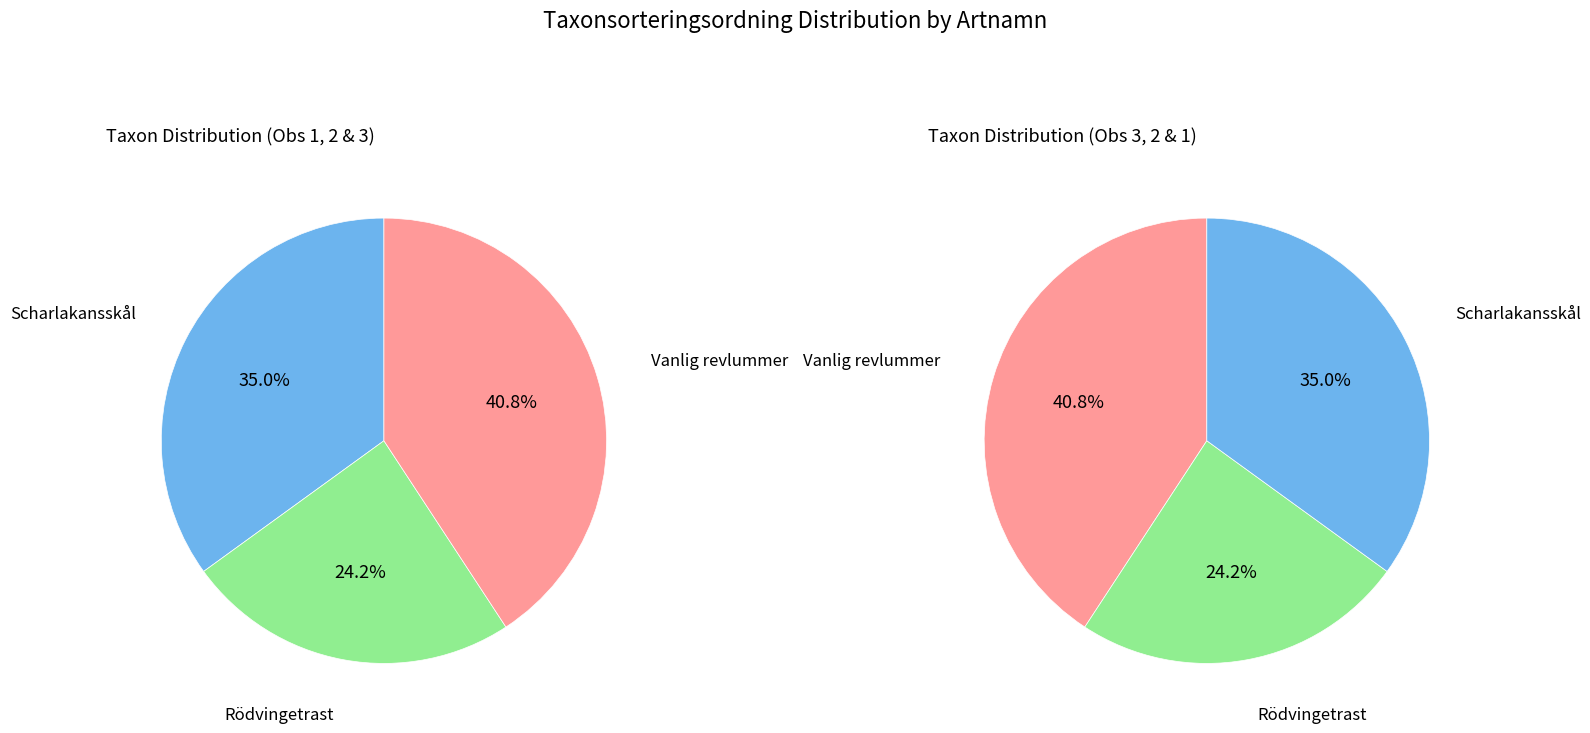

Is there any slice that represents more than half of the pie?

No